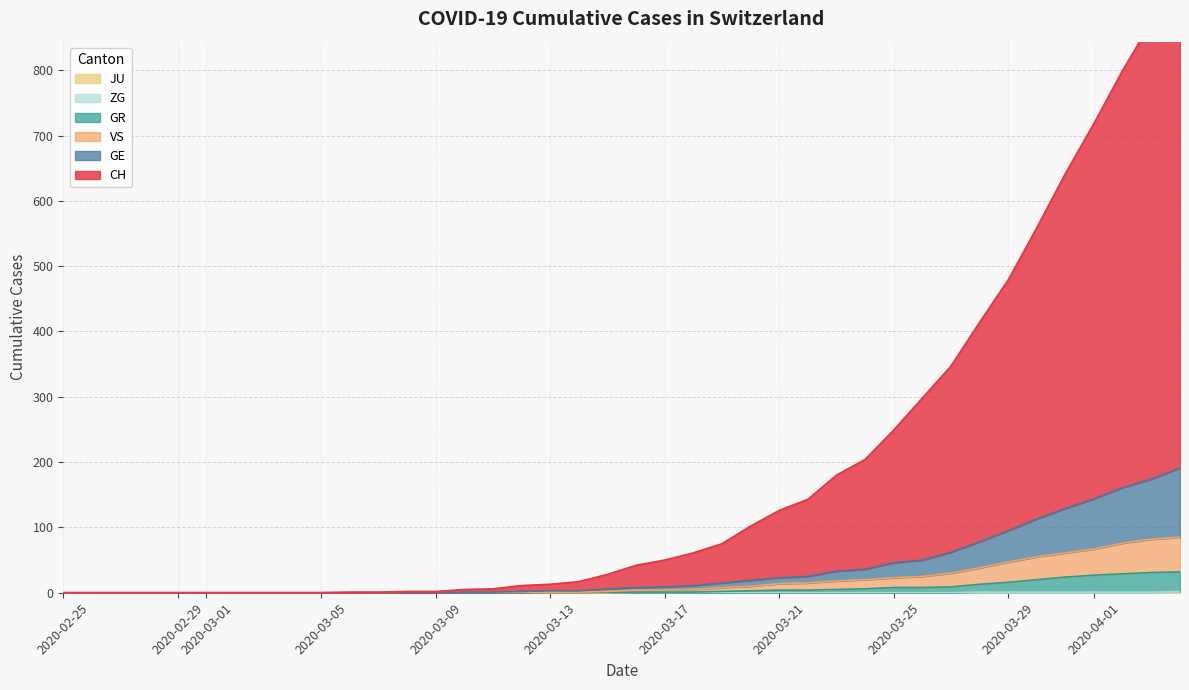

Is it true that CH equals 208 at 26?

False